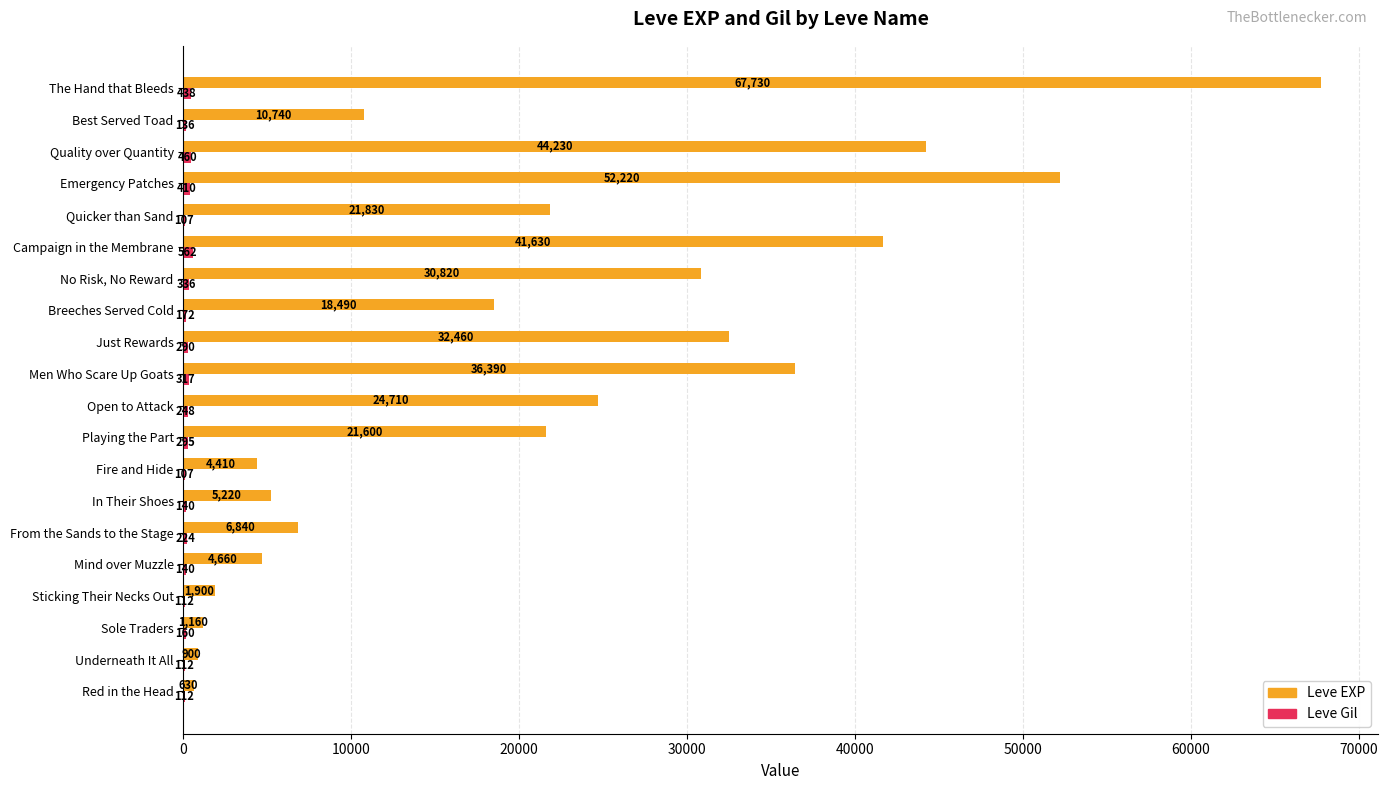

At which category does the chart reach its peak across all series?

The Hand that Bleeds